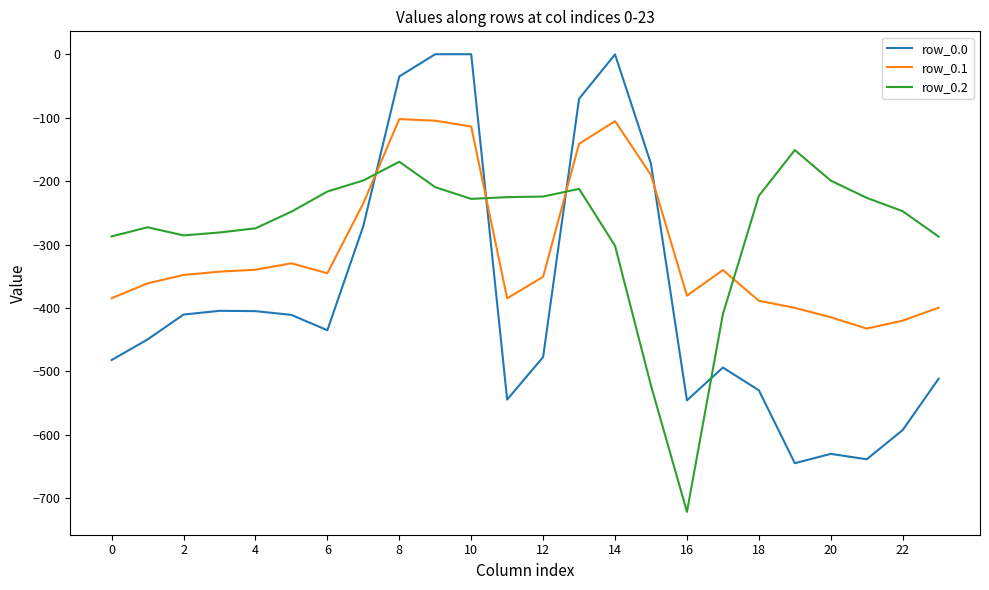

Which series has the largest range (max minus min)?

row_0.0